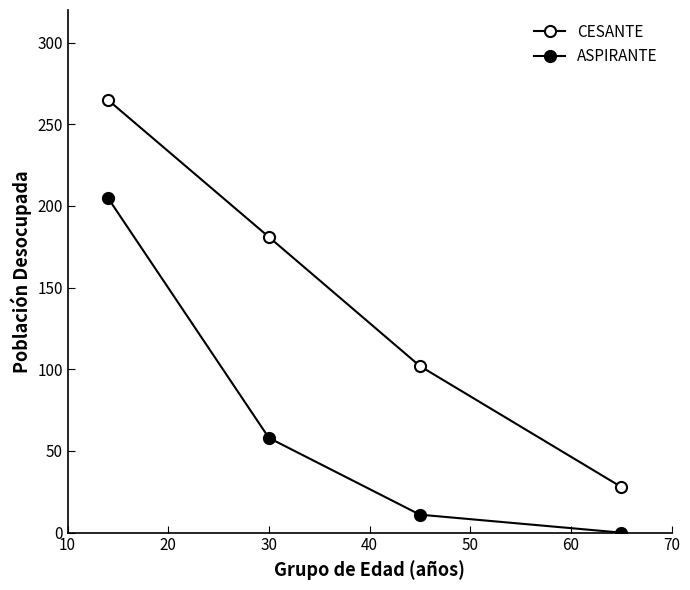

Reading left to right, what are all the values shown in this chart?

CESANTE: 265	181	102	28
ASPIRANTE: 205	58	11	0